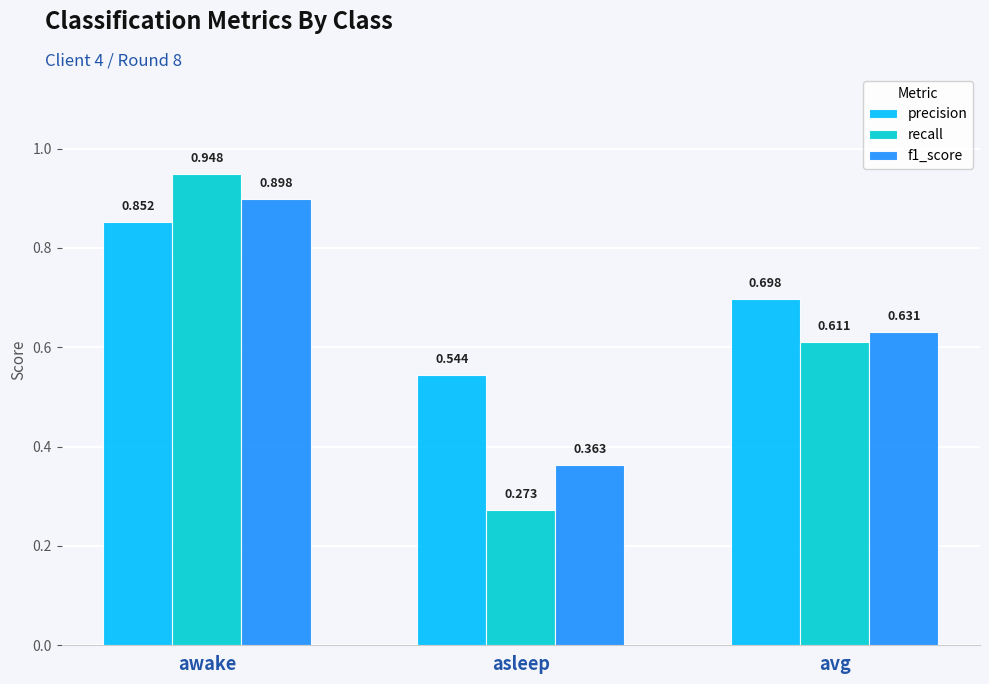

At which label is f1_score closest to 0?

asleep